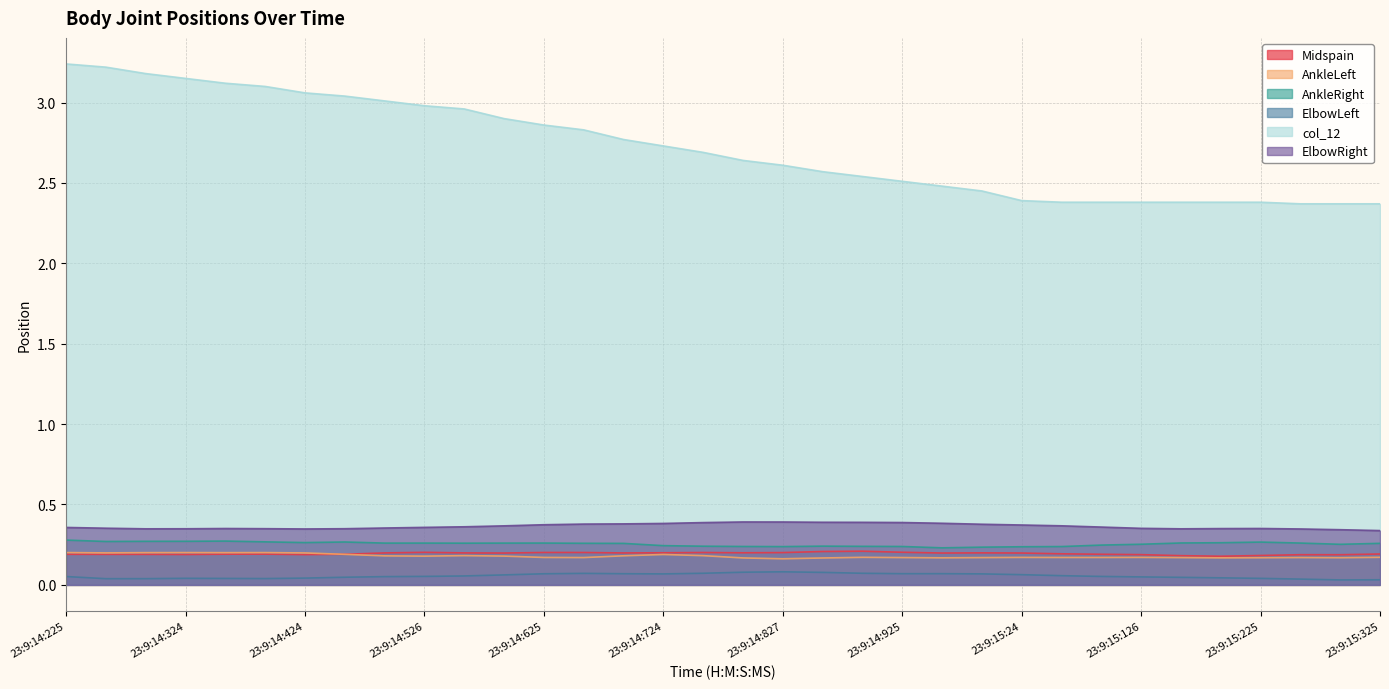

What is the value of the AnkleLeft point at the 20th from the left?

0.2